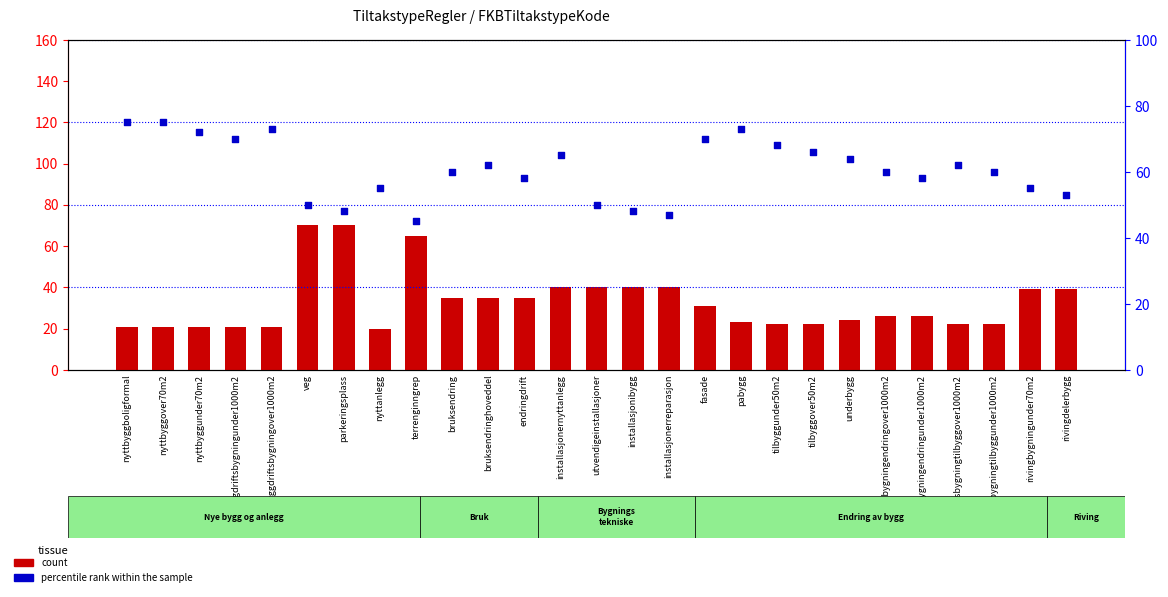

What are all the series names shown in the legend?

count, percentile rank within the sample